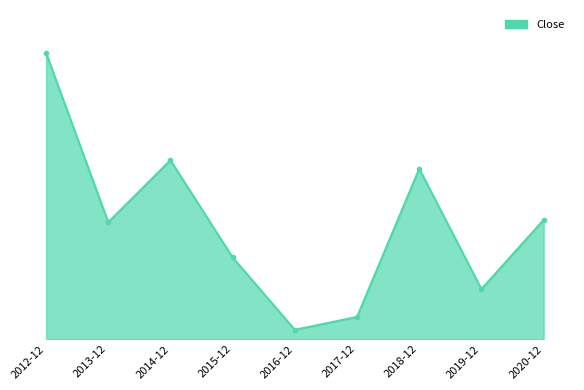

Is this an area chart (filled region under the line)?

Yes